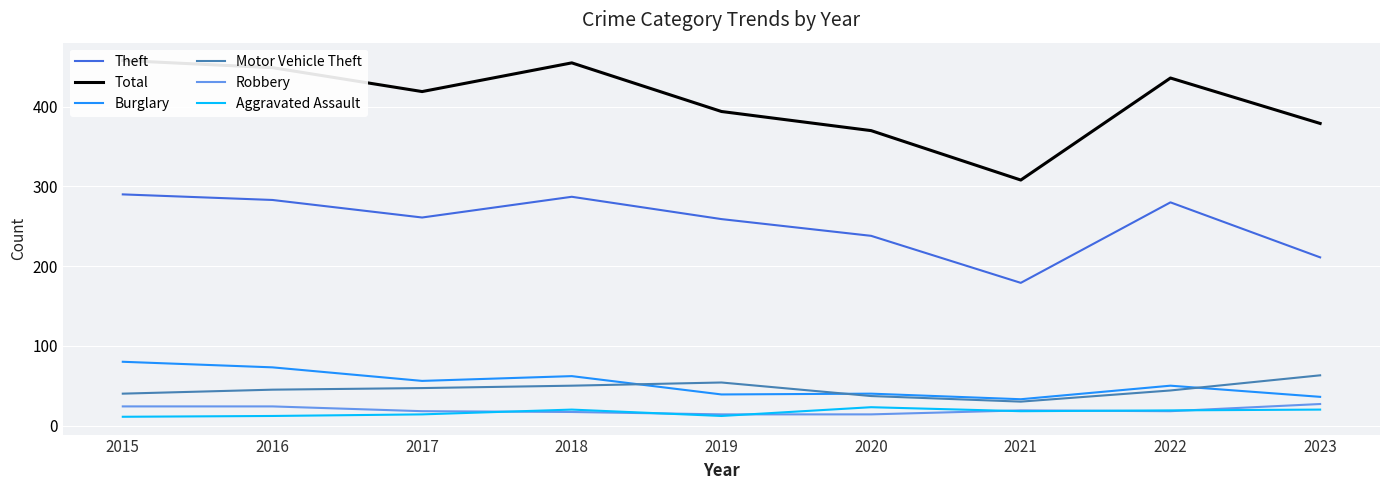

What is the average value of the Motor Vehicle Theft series?

46